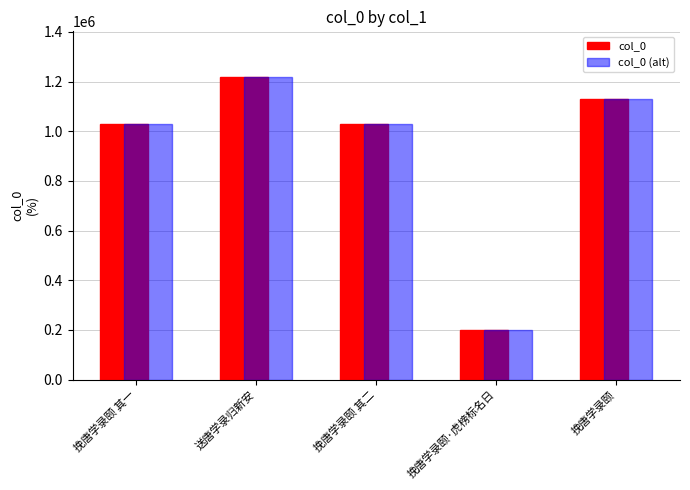

What position from the right is 挽唐学录颐 其二?

3